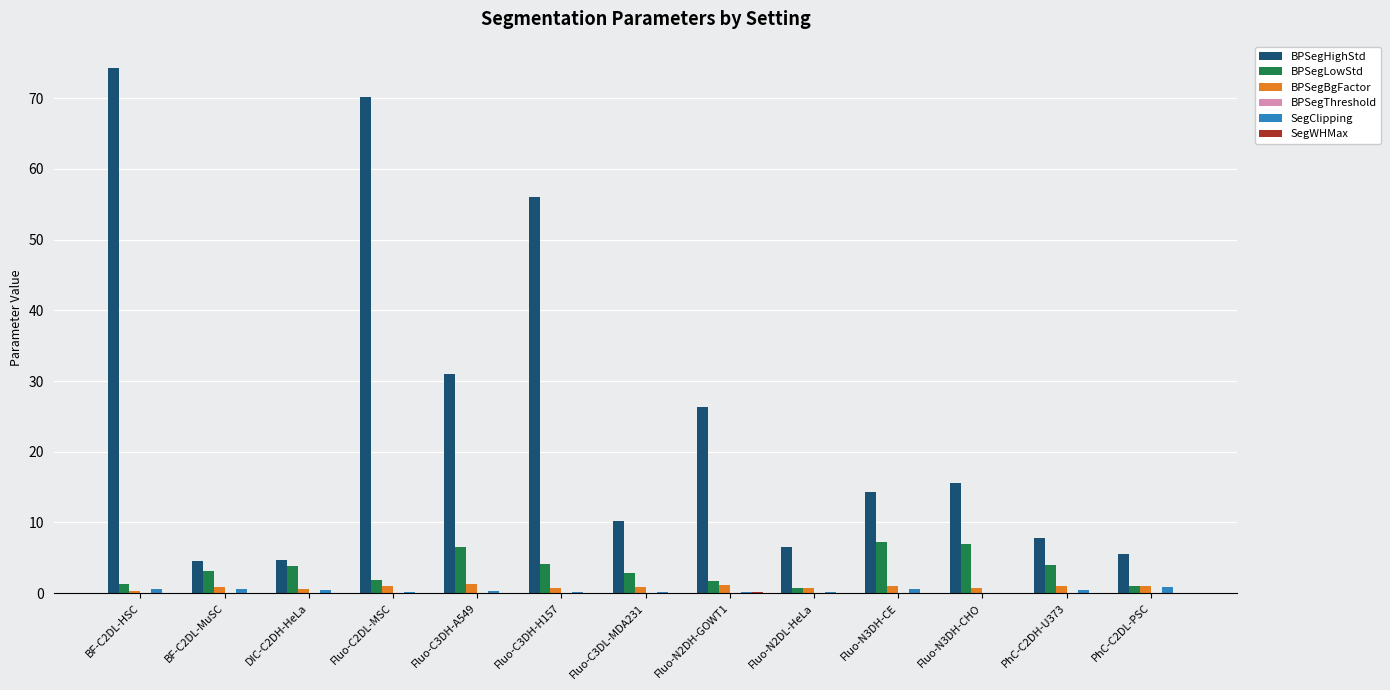

Are the bars grouped side by side (vs. stacked)?

Yes